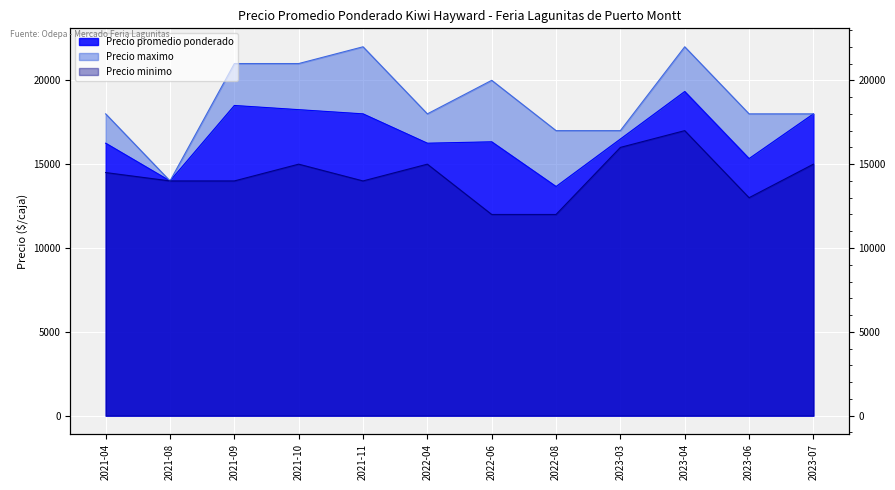

What is the difference between the Precio promedio ponderado values at 2021-09 and 2022-08?

4833